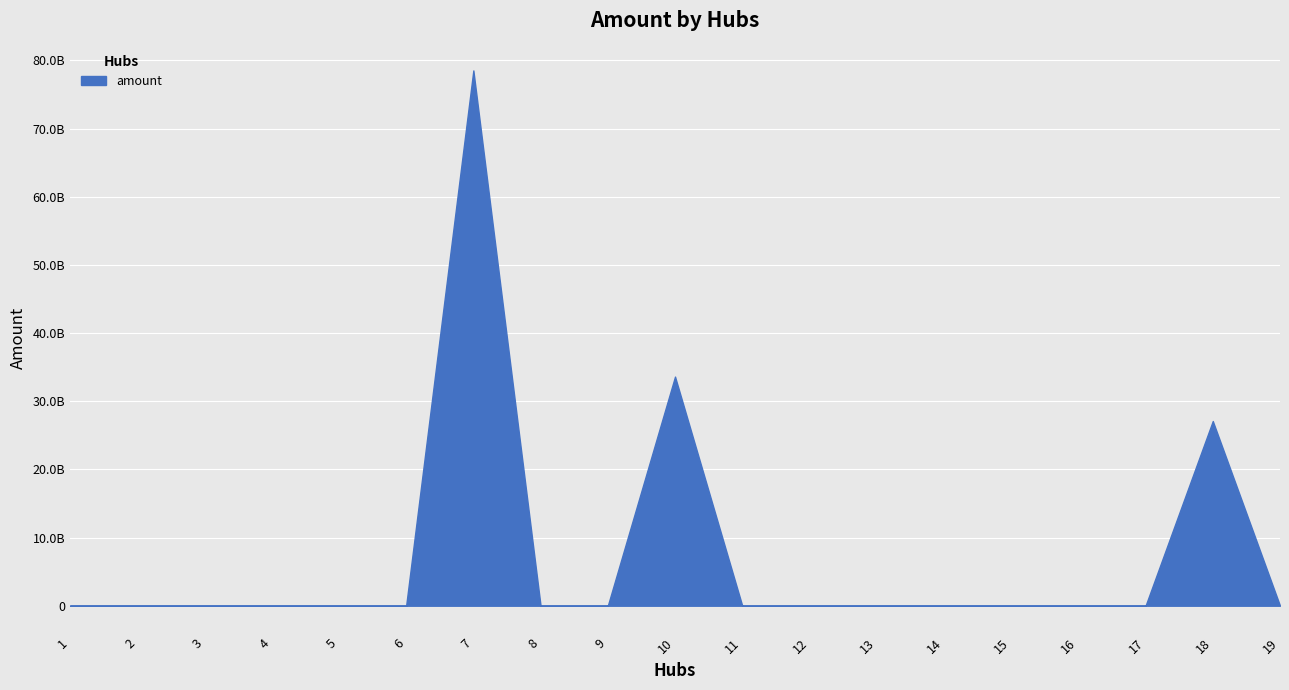

Does the chart have visible grid lines?

Yes